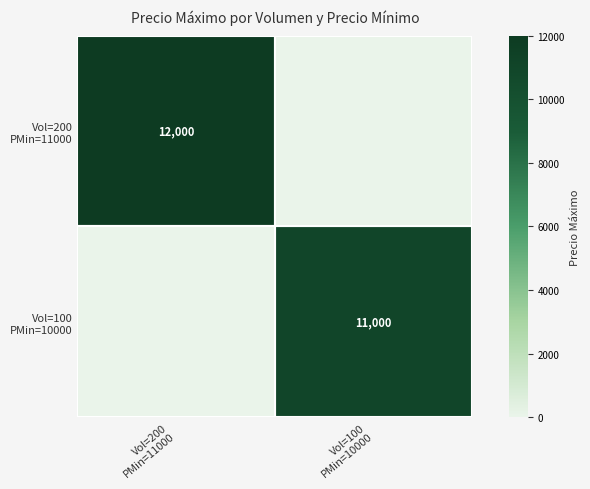

What is the spread (max minus min) of values at Vol=200
PMin=11000?

12000